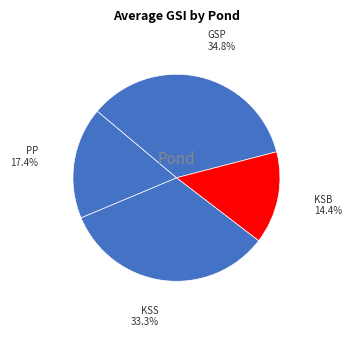

Is it true that KSB is 25% of the pie?

False